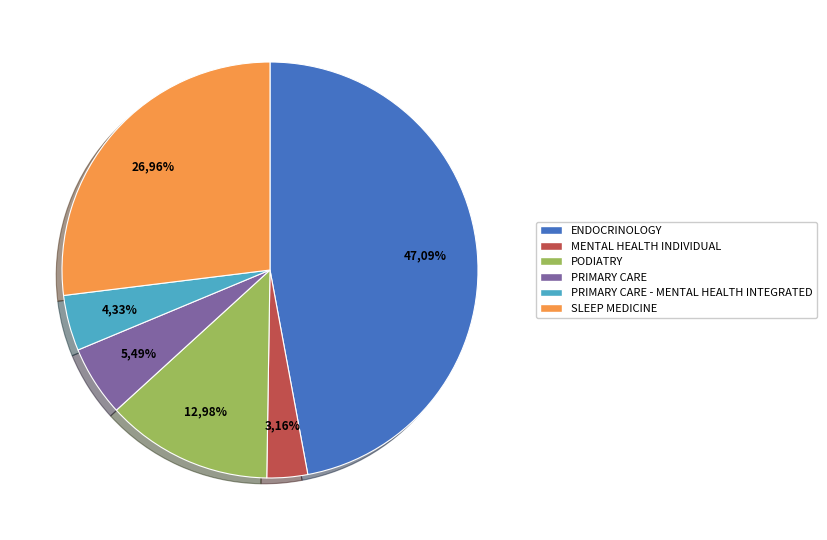

What percentage is the PRIMARY CARE slice, to the nearest percent?

5%